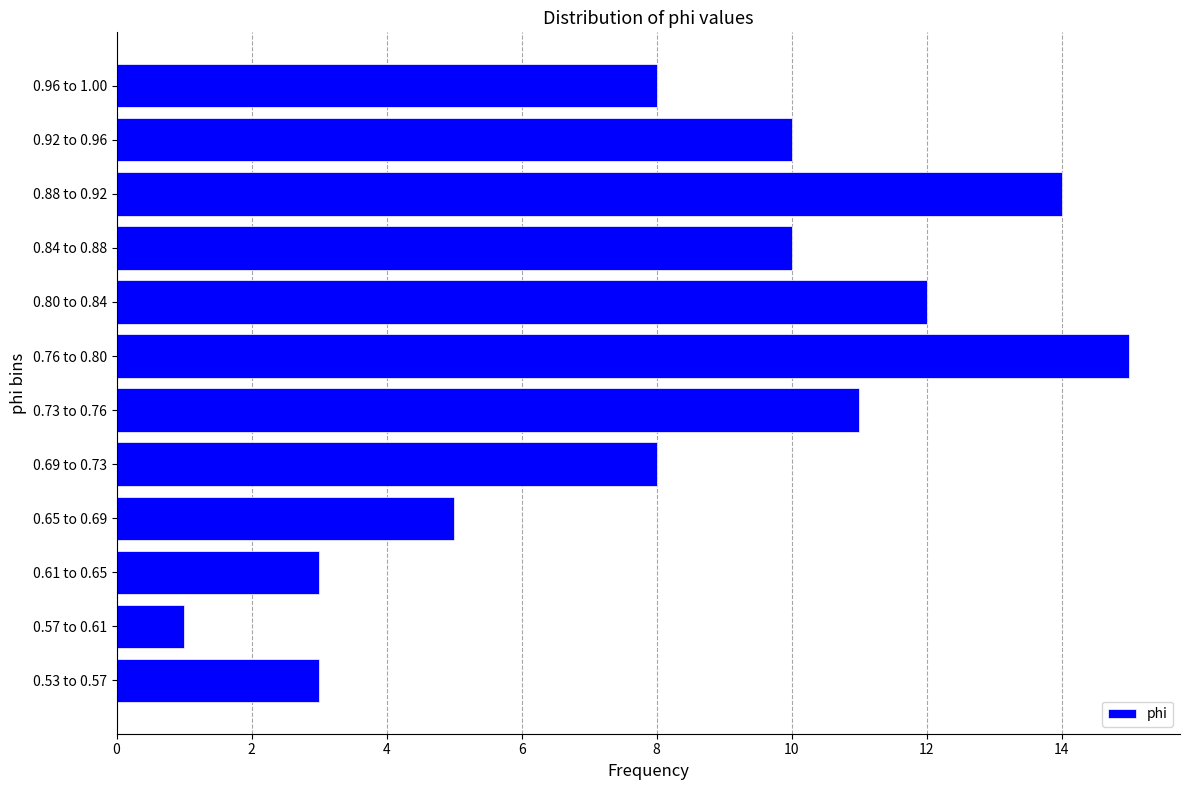

Reading bottom to top, list all the values displayed in this chart.

3	1	3	5	8	11	15	12	10	14	10	8